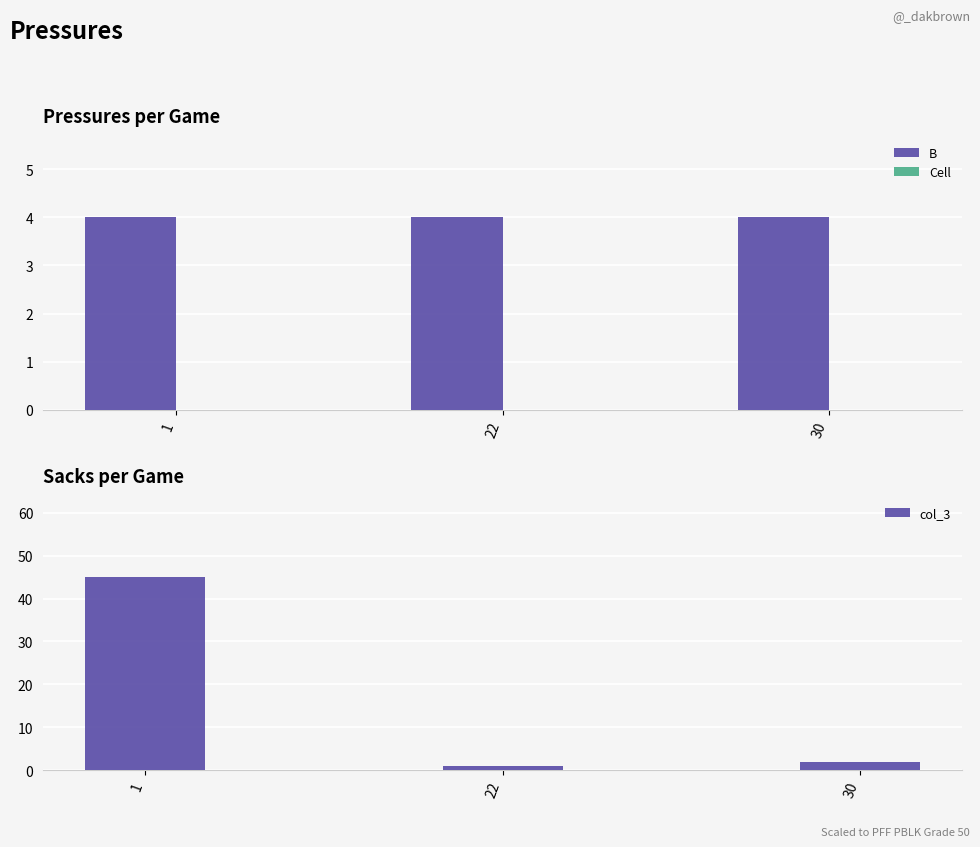

Which category has the lowest value across all series?

1